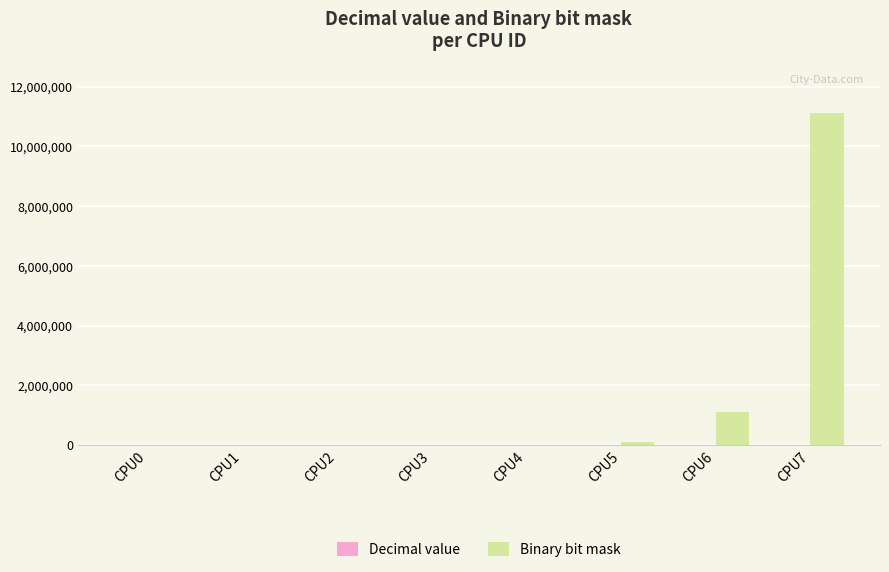

True or false: Binary bit mask has a value of 11111111 at CPU7.

True